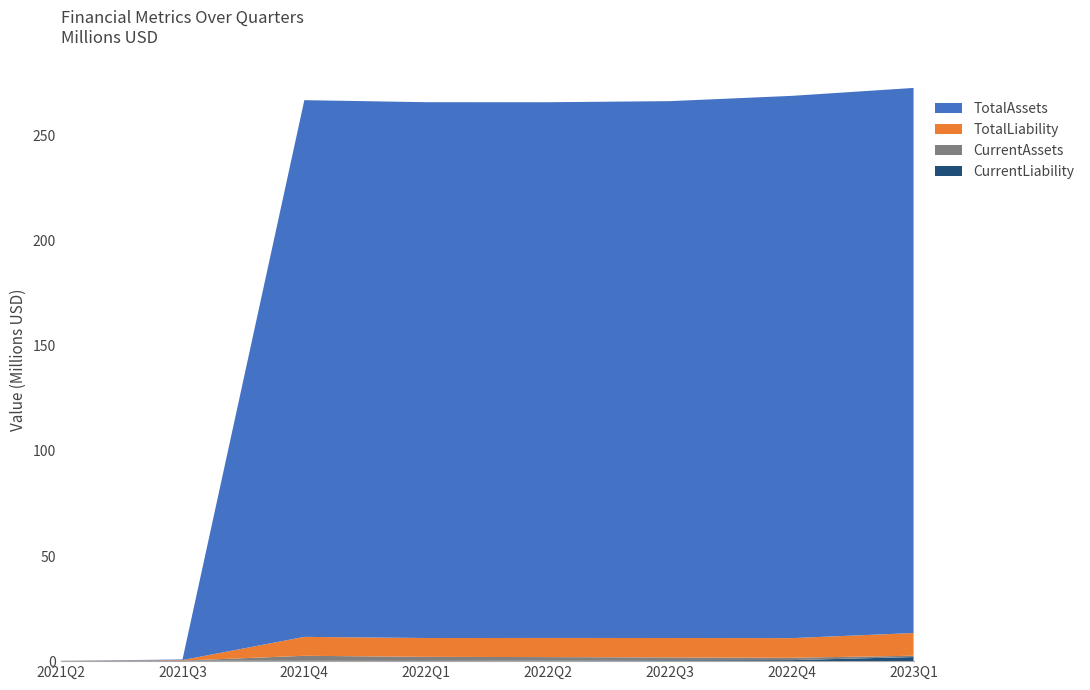

Reading right to left, transcribe all the data shown in this chart.

TotalAssets: 2023Q1=259389784	2022Q4=258040715	2022Q3=255460697	2022Q2=254922635	2022Q1=254970442	2021Q4=255387367	2021Q3=275481	2021Q2=60000
TotalLiability: 2023Q1=10802893	2022Q4=9341632	2022Q3=9245430	2022Q2=9109170	2022Q1=8961086	2021Q4=9007436	2021Q3=255981	2021Q2=40500
CurrentLiability: 2023Q1=1947893	2022Q4=486632	2022Q3=390430	2022Q2=254170	2022Q1=106086	2021Q4=152436	2021Q3=255981	2021Q2=40500
CurrentAssets: 2023Q1=624248	2022Q4=1122105	2022Q3=1380163	2022Q2=1668760	2022Q1=1936897	2021Q4=2392423	2021Q3=0	2021Q2=0